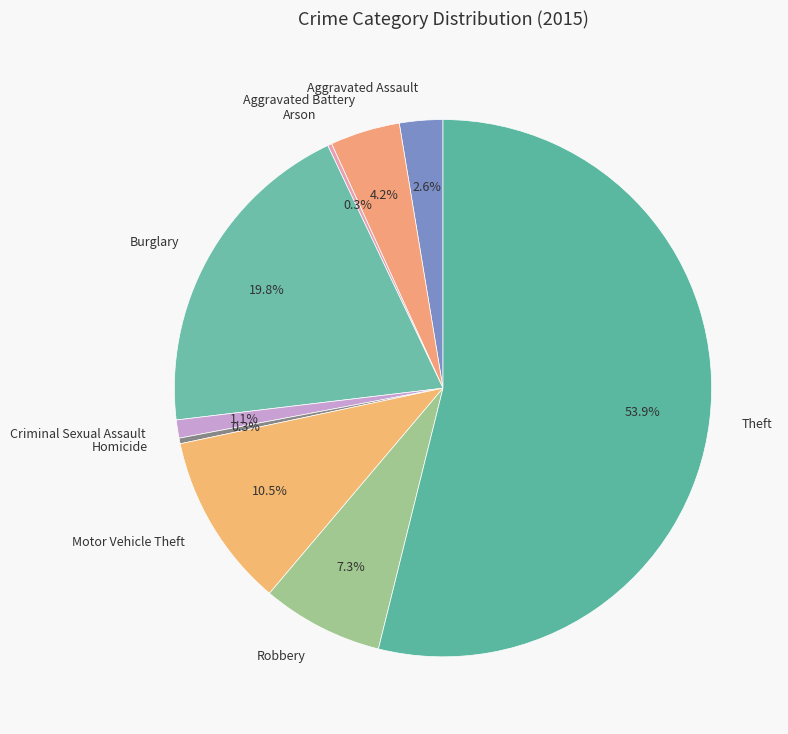

Is there any slice that represents more than half of the pie?

Yes